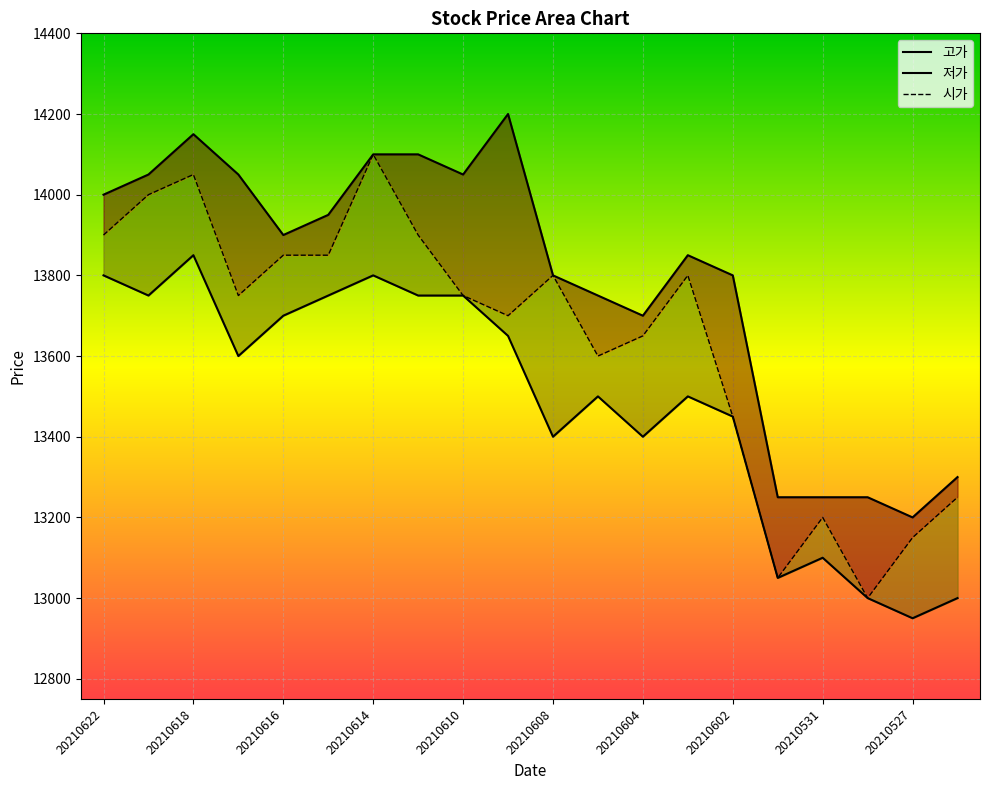

Is the value of 시가 at 20210614 greater than the value of 고가 at 20210615?

Yes